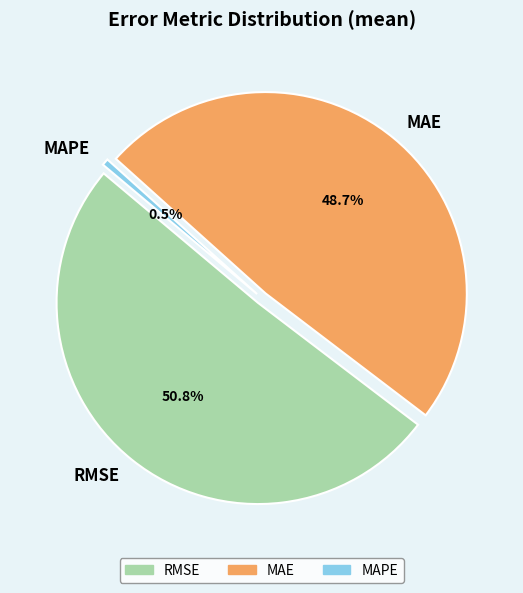

What percentage is the MAE slice, to the nearest percent?

49%